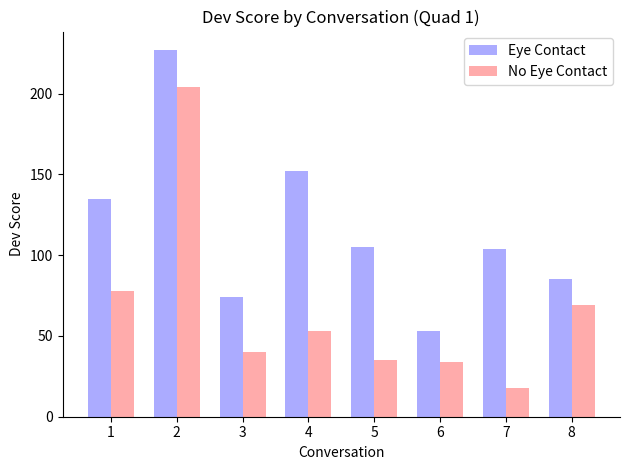

How many distinct data groups are displayed?

2